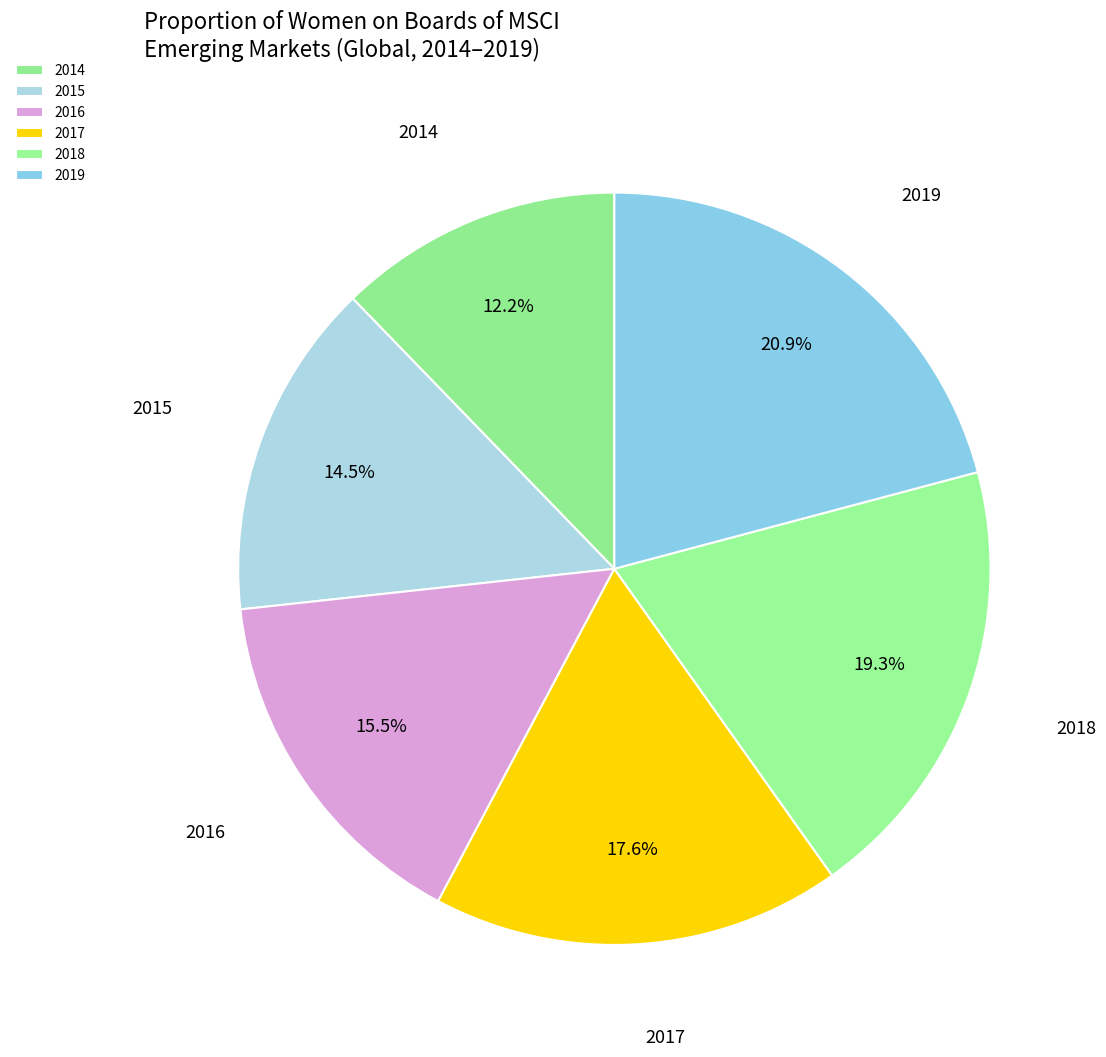

Is there a majority slice in this chart?

No